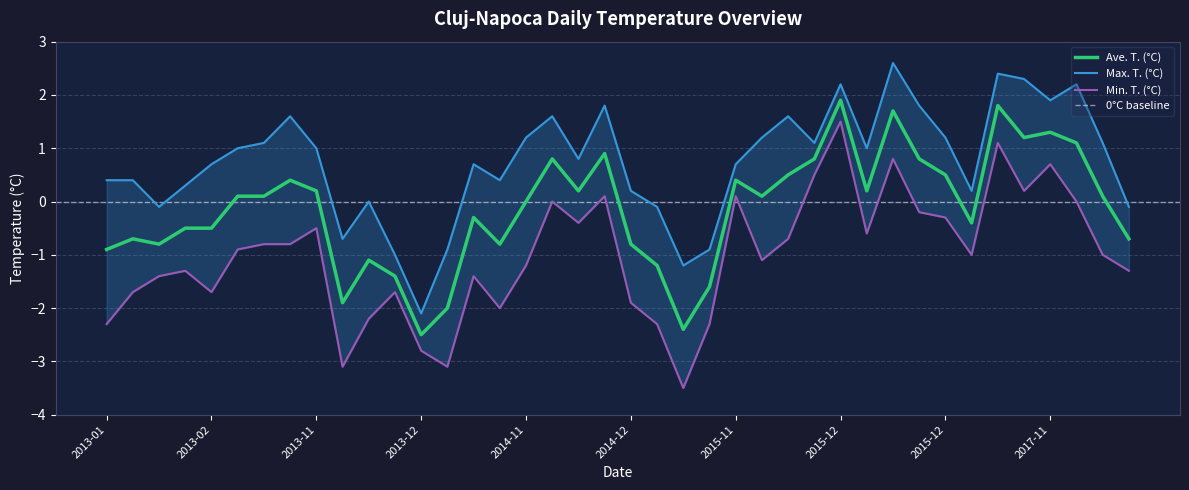

What is the greatest value displayed?

2.6